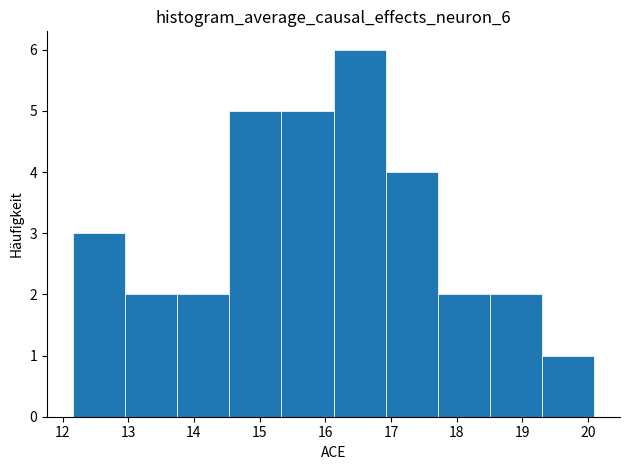

Reading left to right, list every bar in this chart as the range it spans on the x-axis followed by its height. Neither the bar edges nor the heights are printed on the chart, so give them approximately, as read against the axes.

12.2 to 13.0: 3
13.0 to 13.7: 2
13.7 to 14.5: 2
14.5 to 15.3: 5
15.3 to 16.1: 5
16.1 to 16.9: 6
16.9 to 17.7: 4
17.7 to 18.5: 2
18.5 to 19.3: 2
19.3 to 20.1: 1